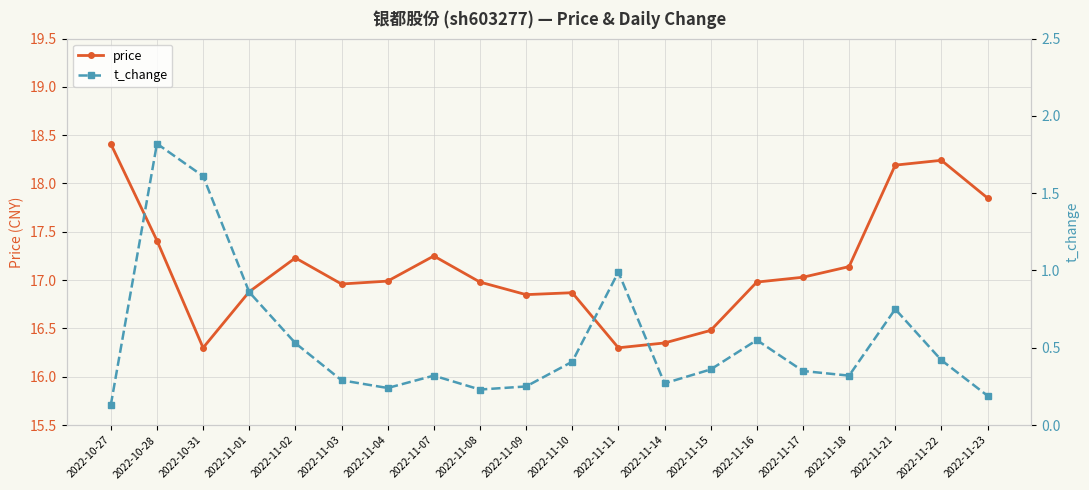

How many series are shown in this chart?

2